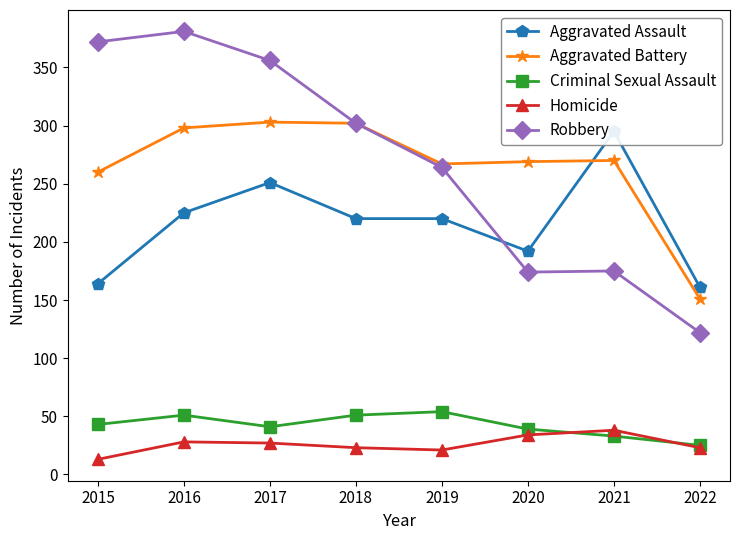

What is the lowest value of the Aggravated Assault series?

161